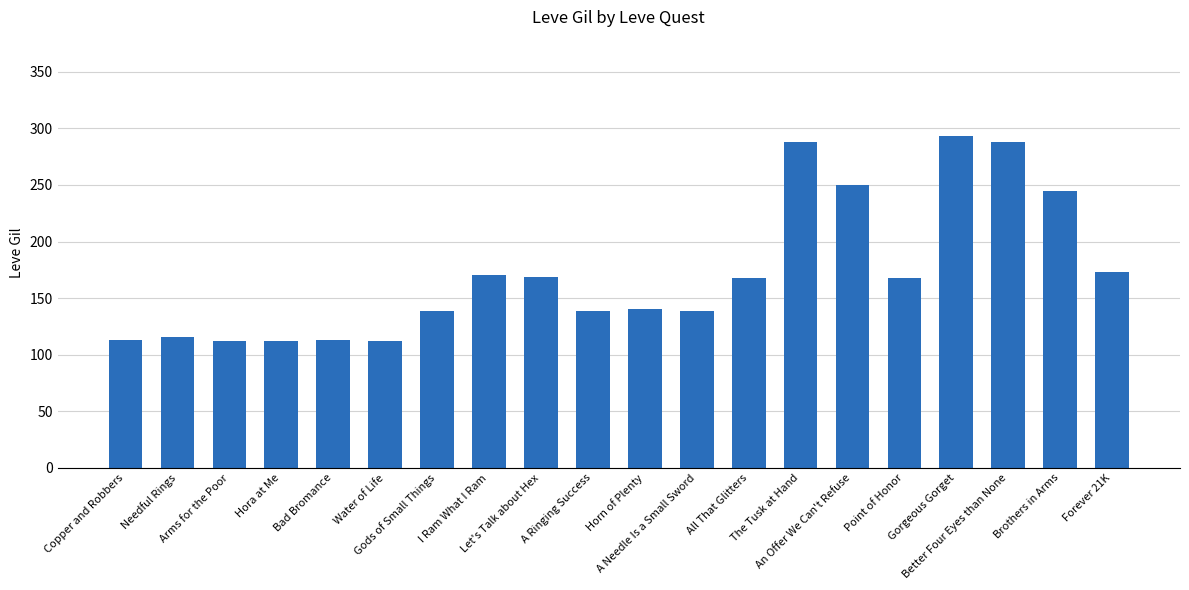

What is the greatest value displayed?

293